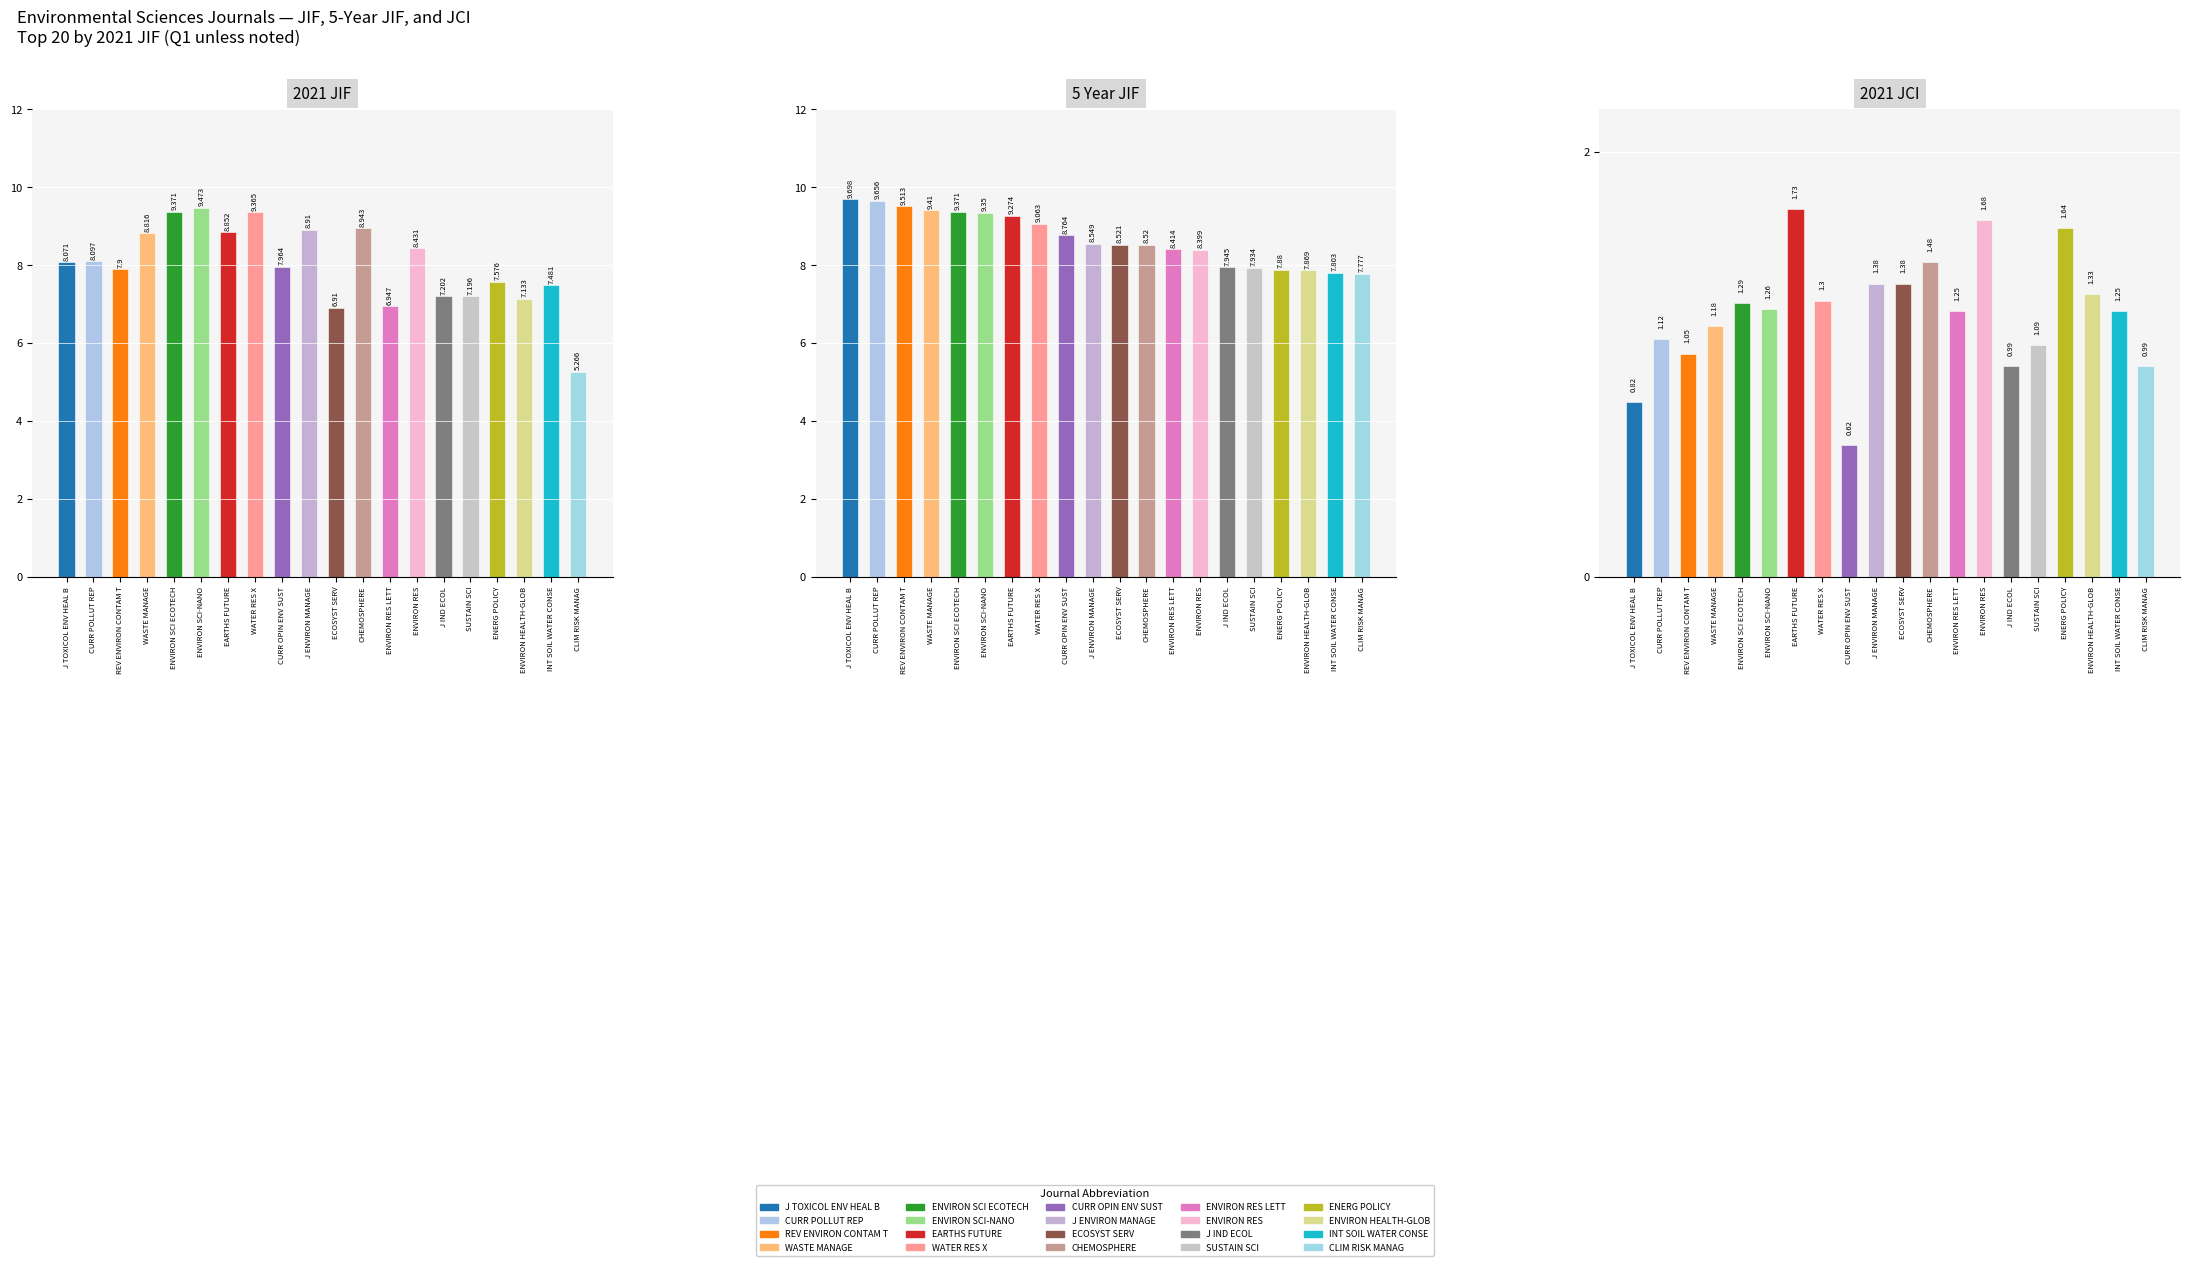

List the series in order of their peak value, lowest first.

2021 JCI, 2021 JIF, 5 Year JIF